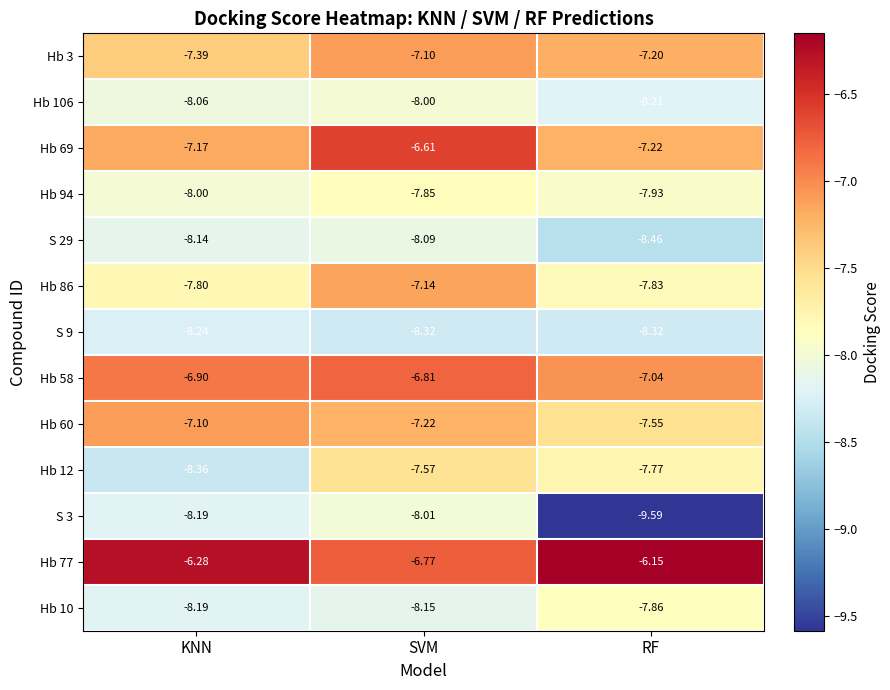

List the labels in order of Hb 77 value, smallest first.

SVM, KNN, RF